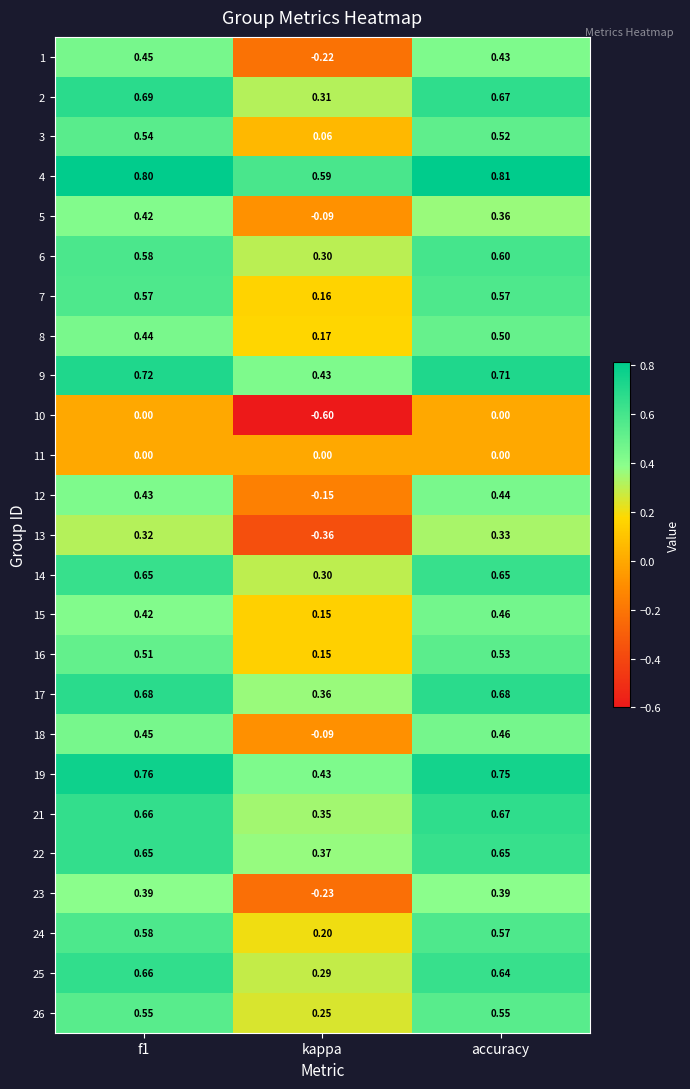

At which label does 12 reach its minimum?

kappa